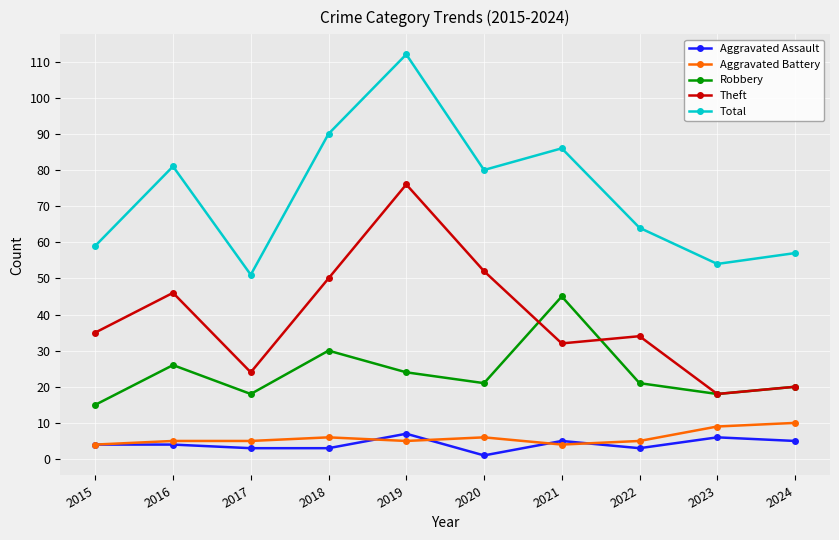

What is the difference between the highest and lowest values at 2016?

77